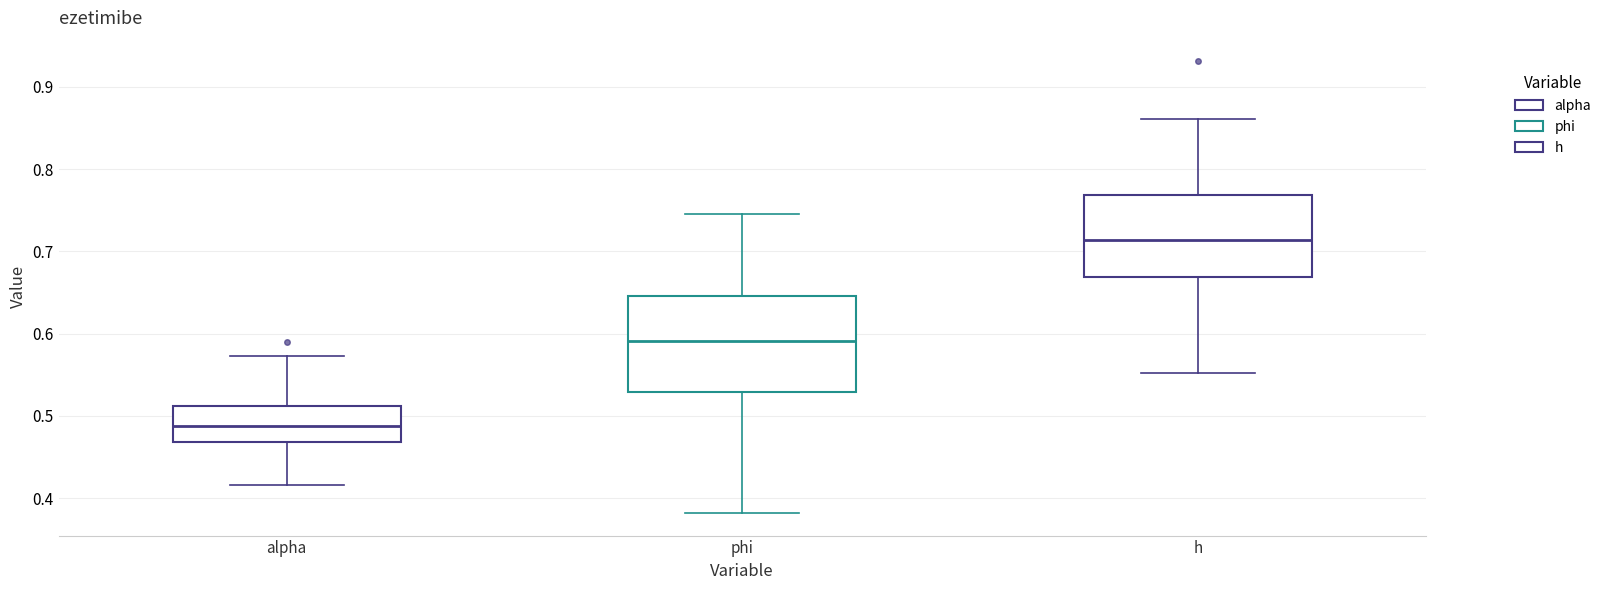

Reading left to right, transcribe this box plot: for each box, give where its median line is, the range the box spans, and where its two whiskers end, as read against the y-axis. The values are not printed on the chart, so give them approximately, as read against the axis.

alpha: median 0.49, box 0.47 to 0.51, whiskers 0.42 to 0.57
phi: median 0.59, box 0.53 to 0.65, whiskers 0.38 to 0.75
h: median 0.71, box 0.67 to 0.77, whiskers 0.55 to 0.86